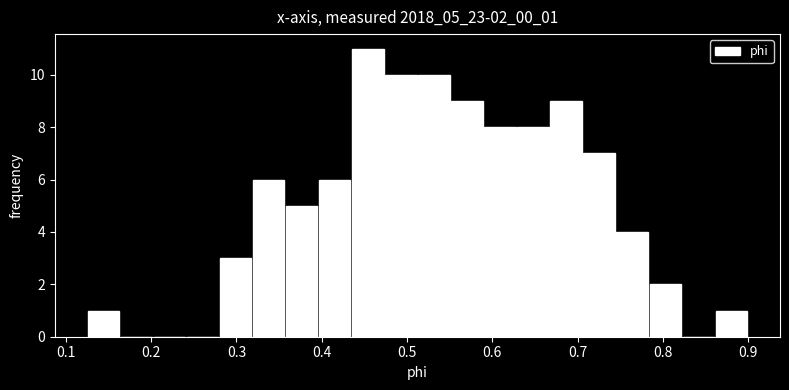

Read against the x-axis, roughly where is the centre of the tallest bar?

0.45